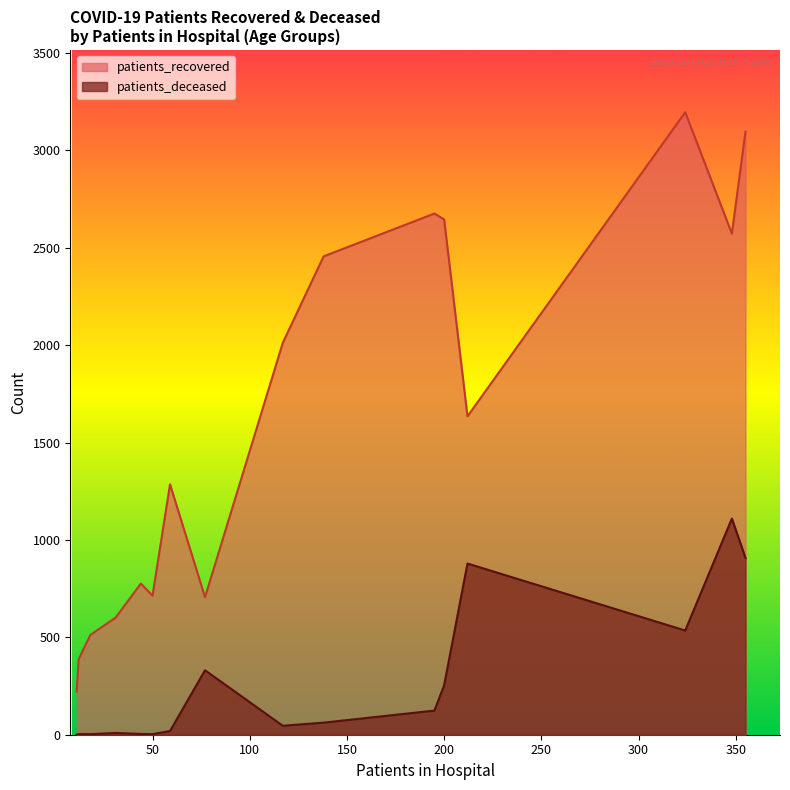

Where is the first local minimum for patients_recovered?

50